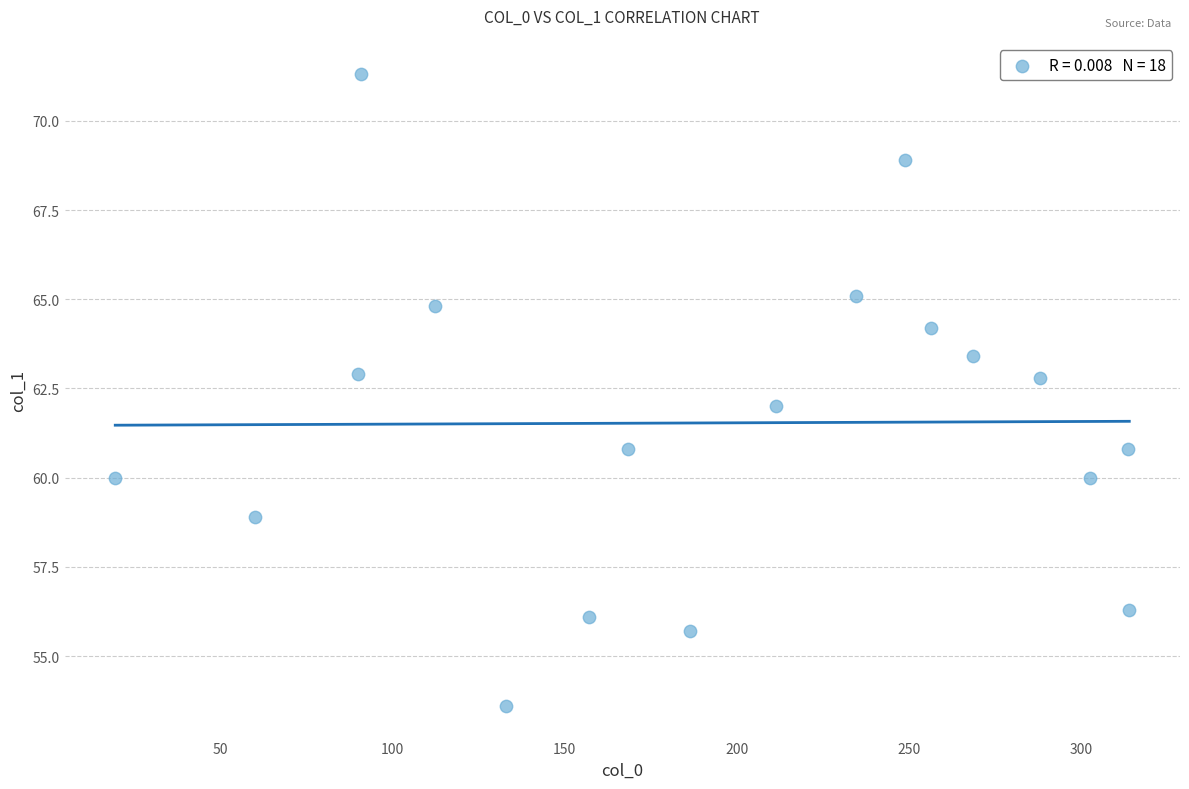

What is the range of X values (max minus min)?

294.5